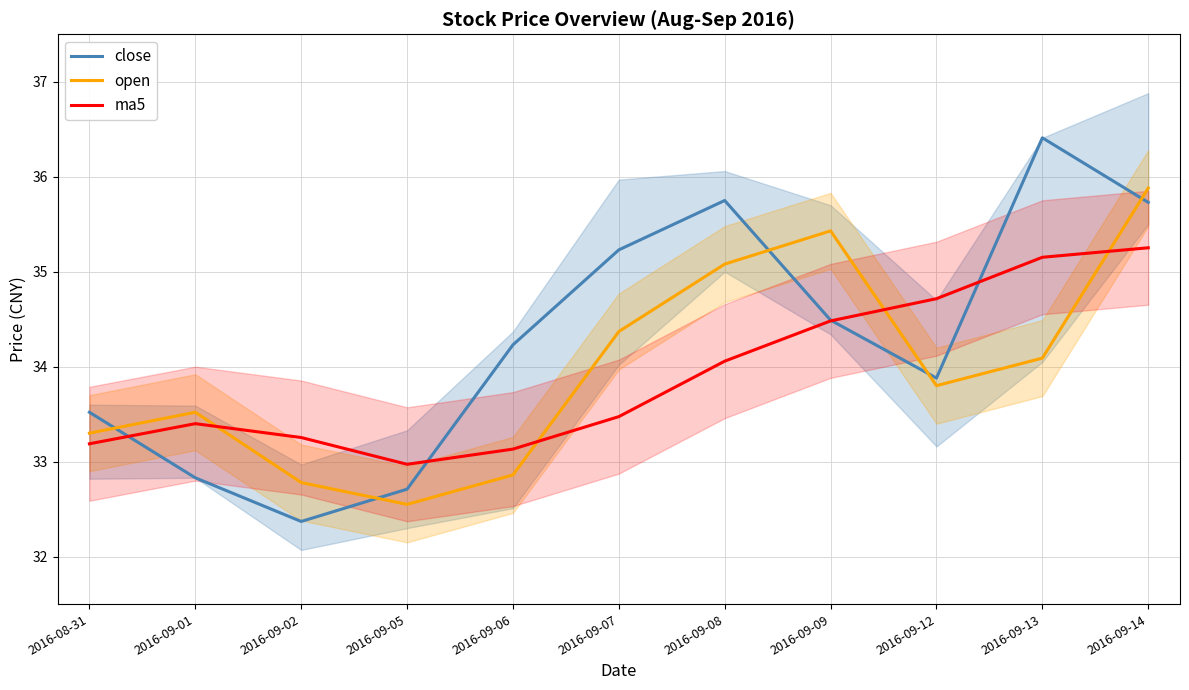

Which series has the largest range (max minus min)?

close